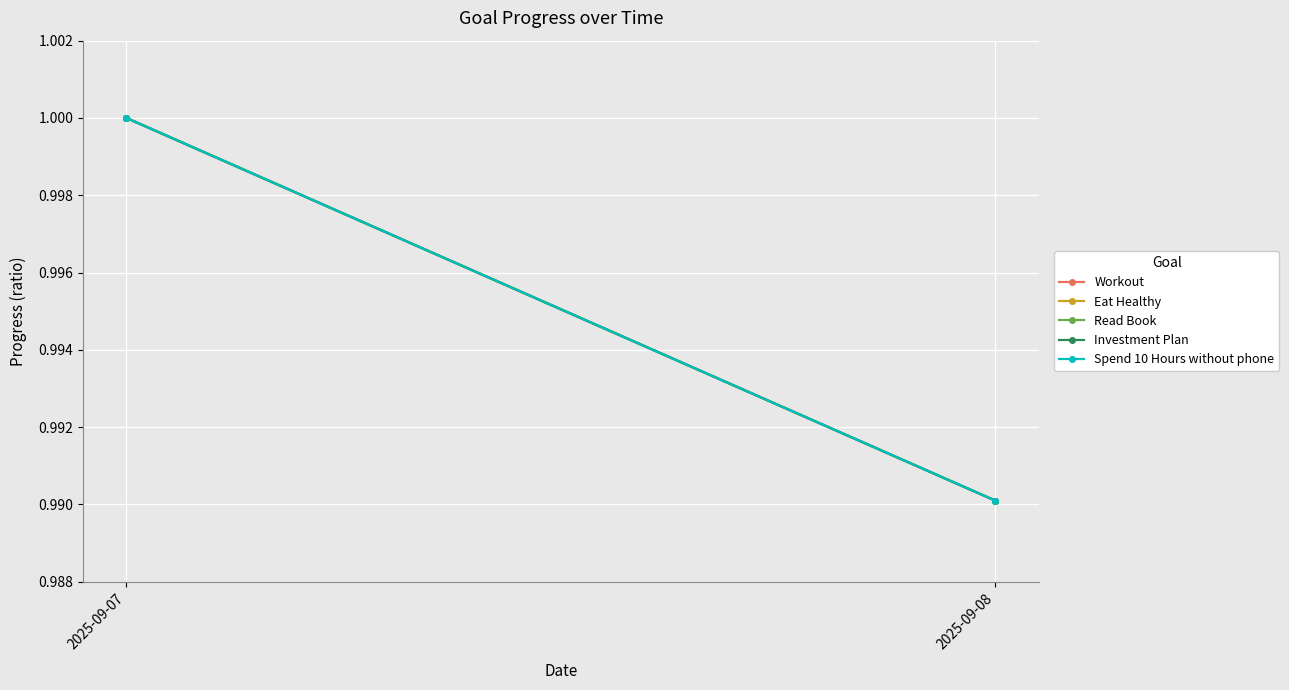

Which series has the largest range (max minus min)?

Workout